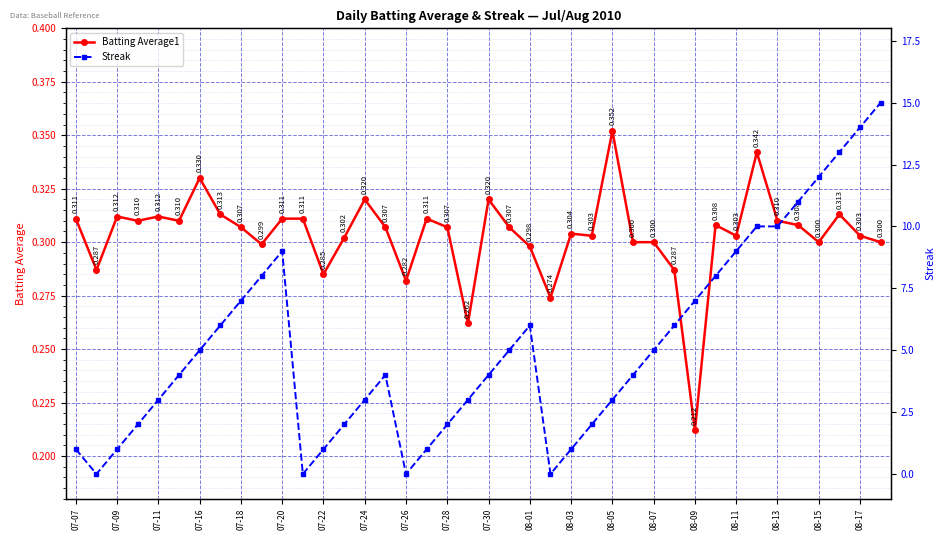

In Streak, how many points are higher than both neighbors (excluding endpoints)?

3